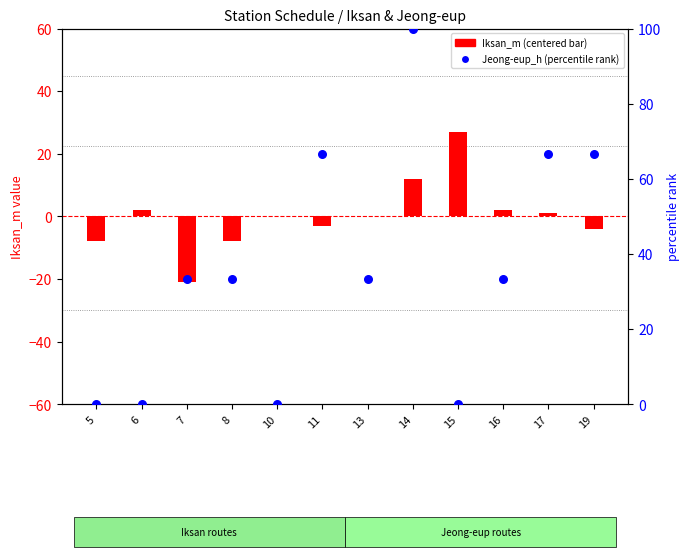

Is the value of Iksan_m (centered) at 16 greater than the value of Jeong-eup_h (rank) at 15?

Yes